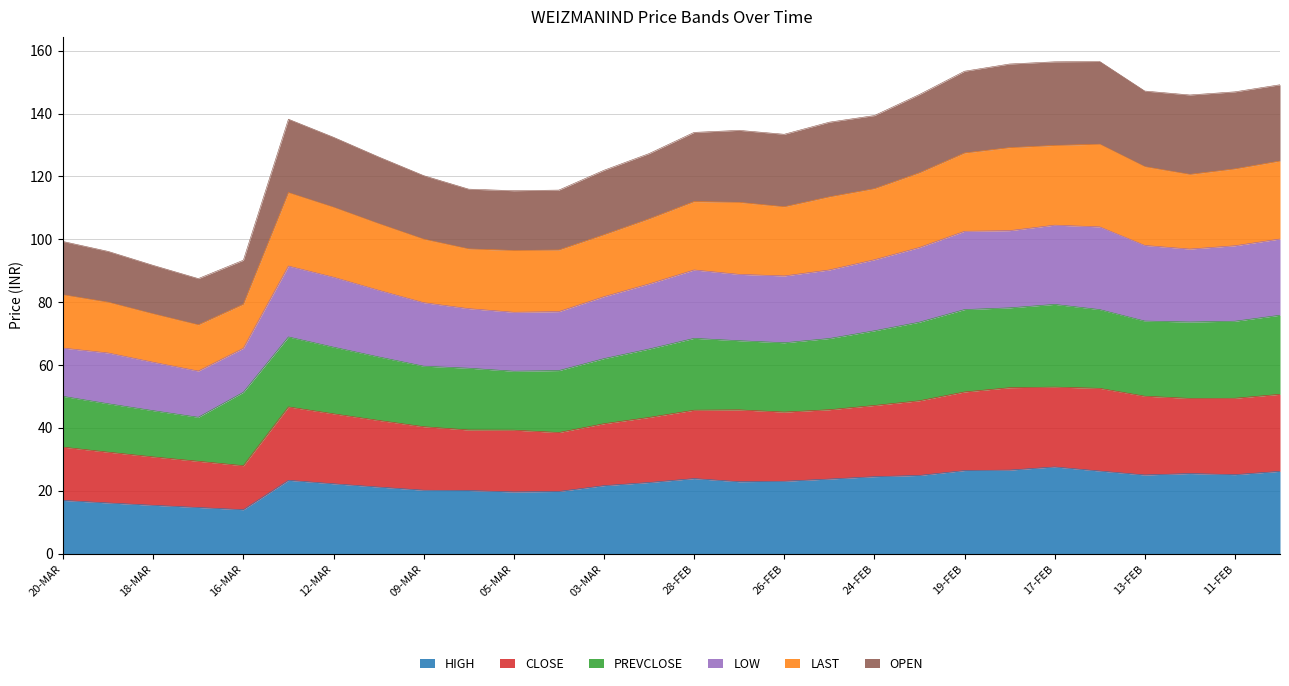

What is the label of the 26th point from the left?

12-FEB